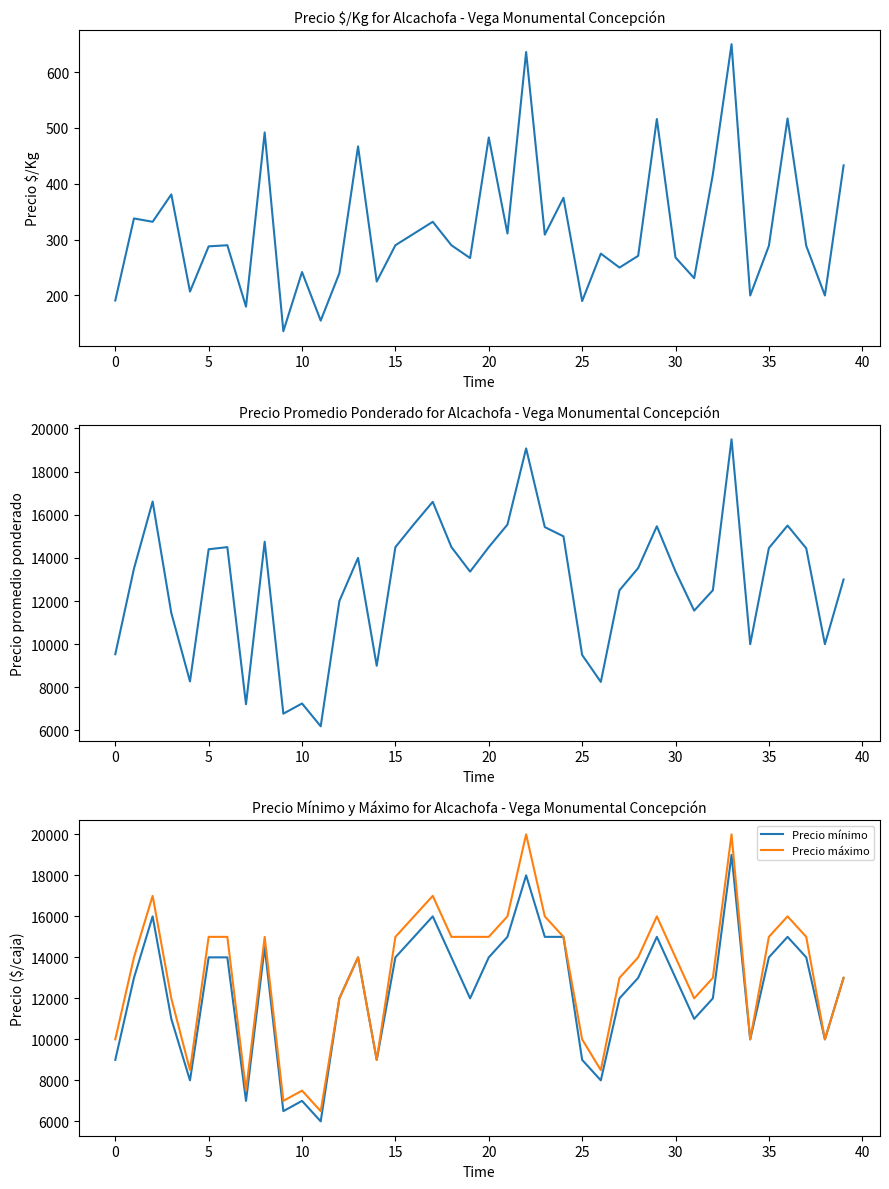

How many interior local peaks does the Precio $/Kg series have?

14